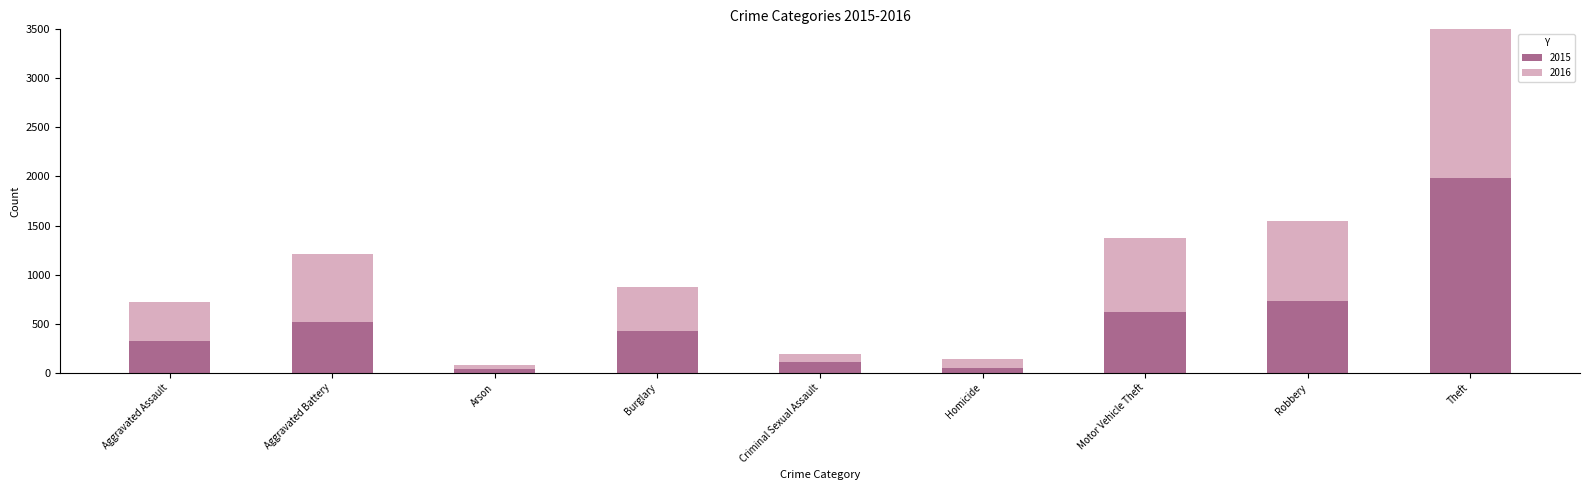

What is the minimum value shown in the chart?

35